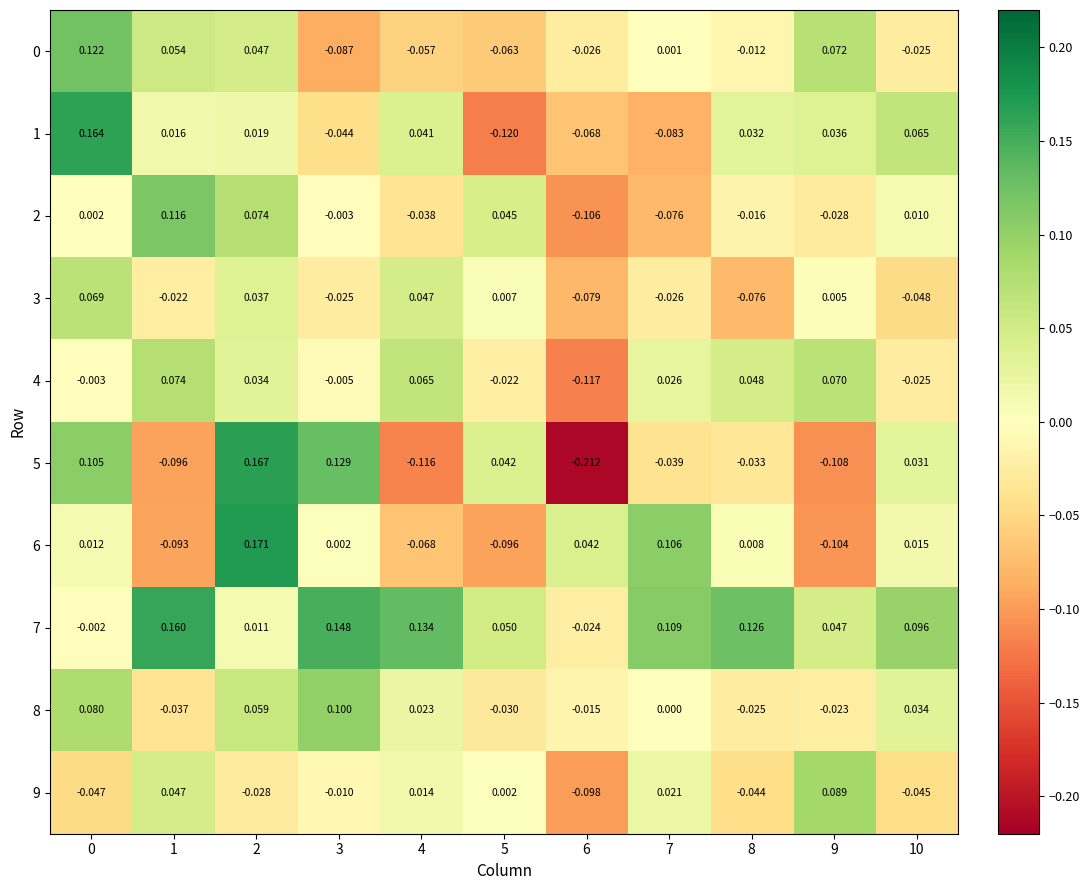

Which has a higher value, 6 or 10?

10